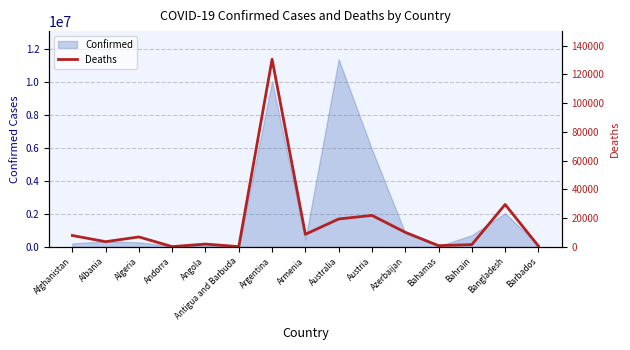

Reading left to right, extract all data points from this chart.

Afghanistan=7896	Albania=3598	Algeria=6881	Andorra=165	Angola=1931	Antigua and Barbuda=146	Argentina=130458	Armenia=8721	Australia=19373	Austria=21872	Azerbaijan=10117	Bahamas=833	Bahrain=1548	Bangladesh=29445	Barbados=575